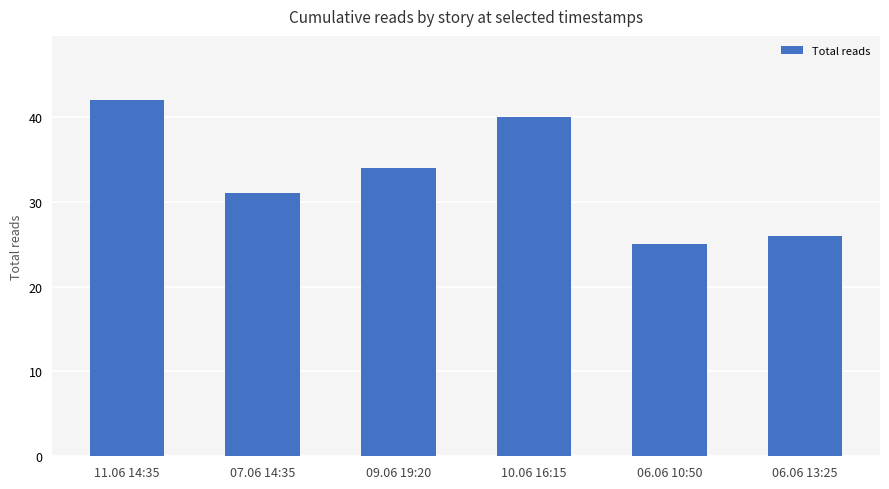

At which label does the data first exceed 34?

11.06 14:35